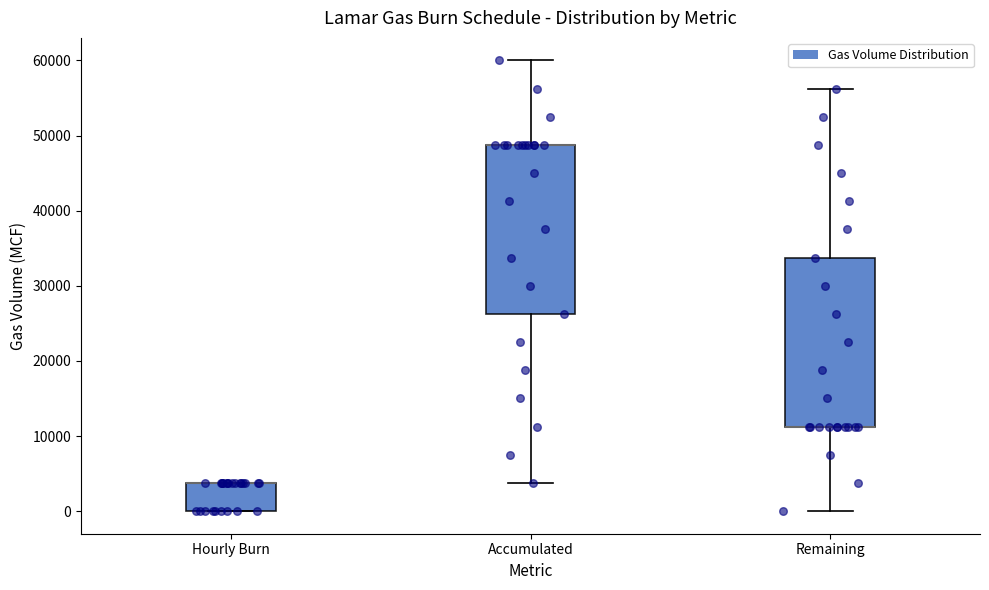

Reading left to right, transcribe this box plot: for each box, give where its median line is, the range the box spans, and where its two whiskers end, as read against the y-axis. The values are not printed on the chart, so give them approximately, as read against the axis.

Hourly Burn: median 4000 (drawn on the box's upper edge), box 0 to 4000, whiskers 0 to 4000
Accumulated: median 49000 (drawn on the box's upper edge), box 26000 to 49000, whiskers 4000 to 60000
Remaining: median 11000 (drawn on the box's lower edge), box 11000 to 34000, whiskers 0 to 56000